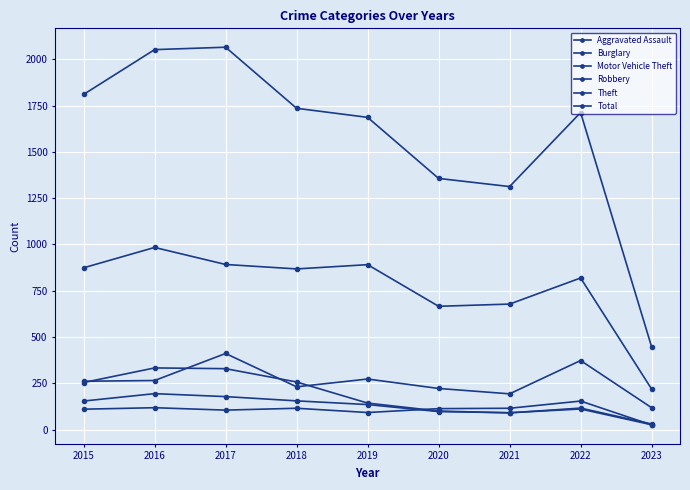

Which series has the widest spread of values?

Total